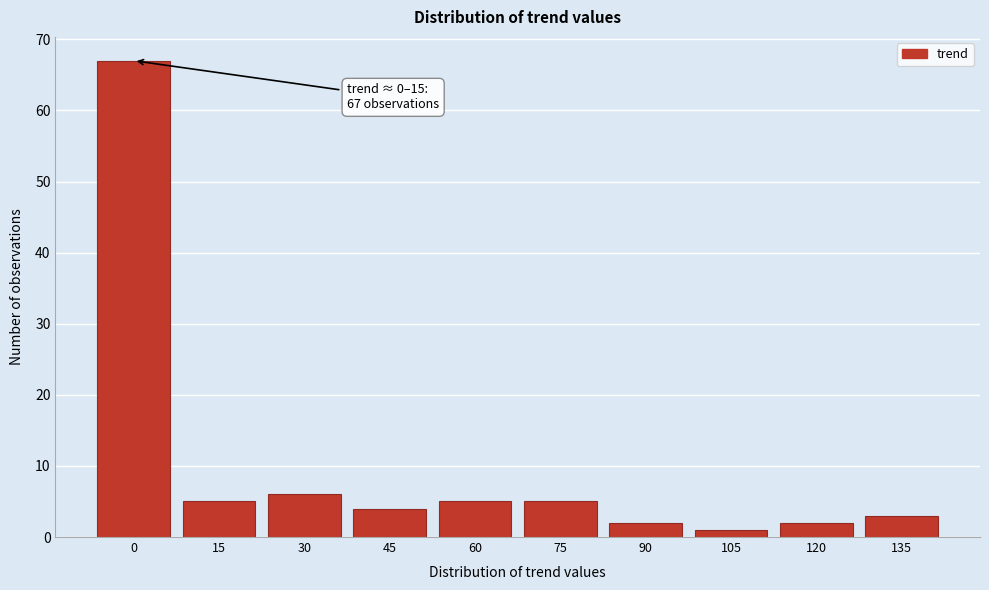

Reading right to left, list all the values displayed in this chart.

135=3	120=2	105=1	90=2	75=5	60=5	45=4	30=6	15=5	0=67